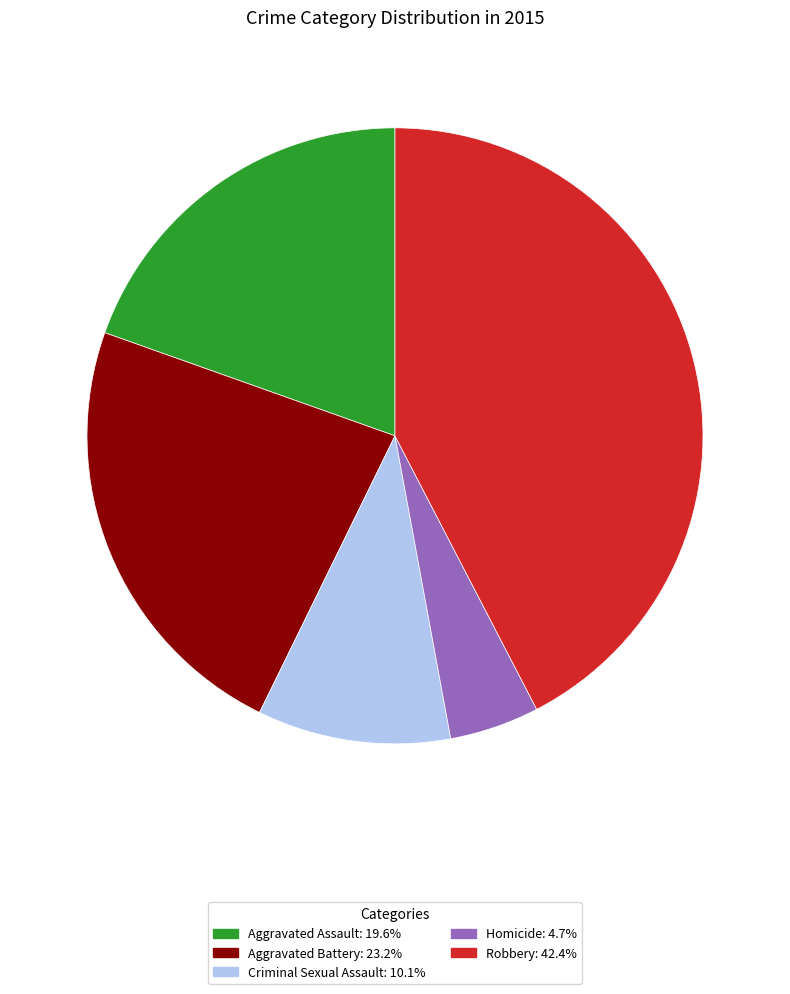

True or false: Criminal Sexual Assault accounts for 2% of the total.

False